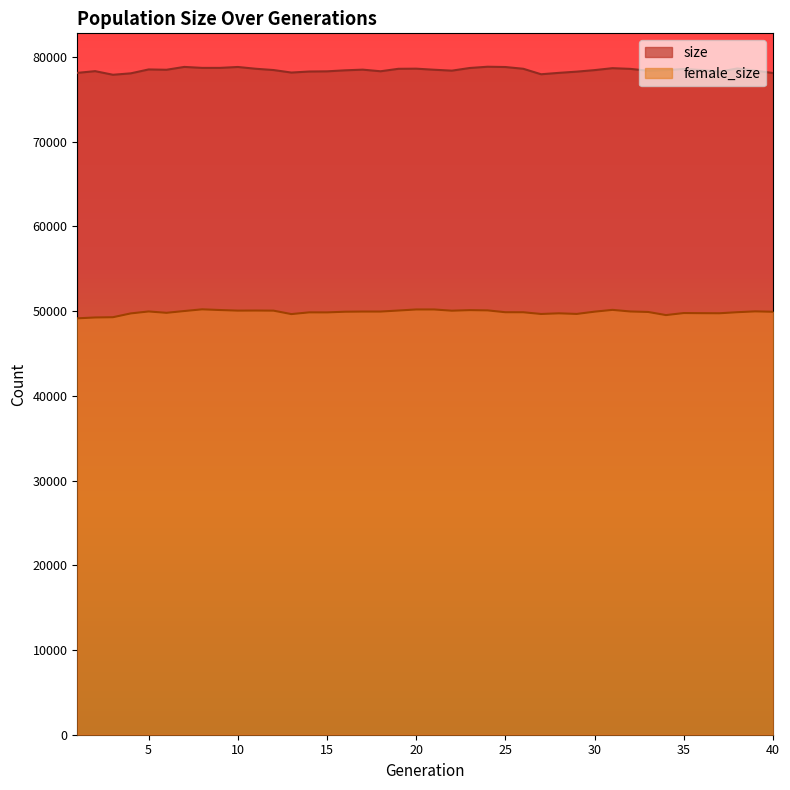

Rank the series by their average value, from highest to lowest.

size, female_size